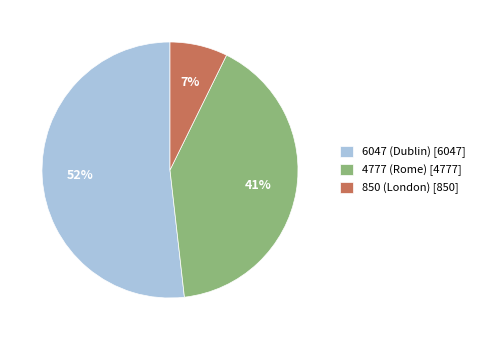

Do 850 (London) and 4777 (Rome) together represent more than half of the pie?

No